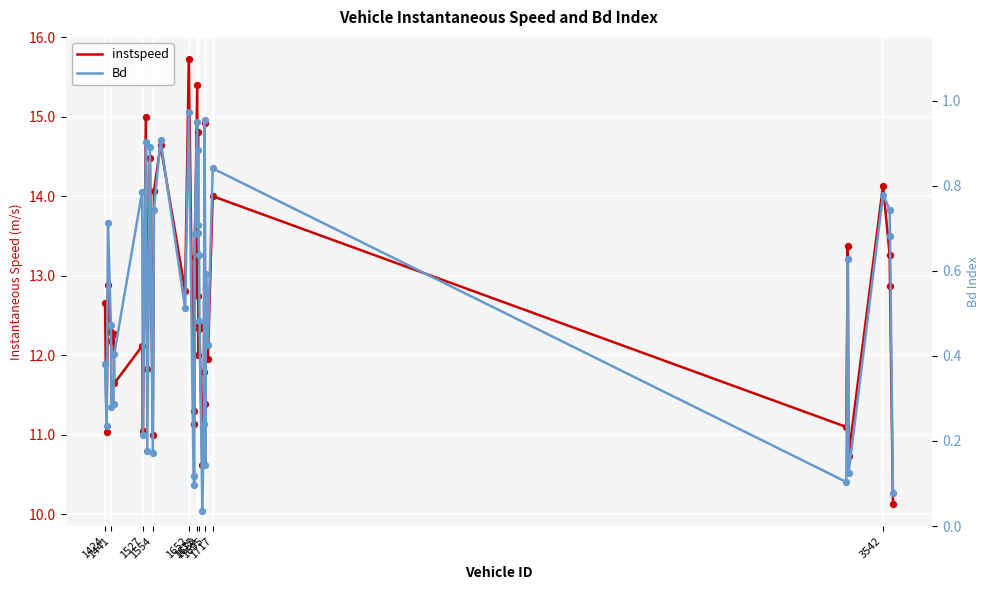

Which series has the largest total across all categories?

instspeed